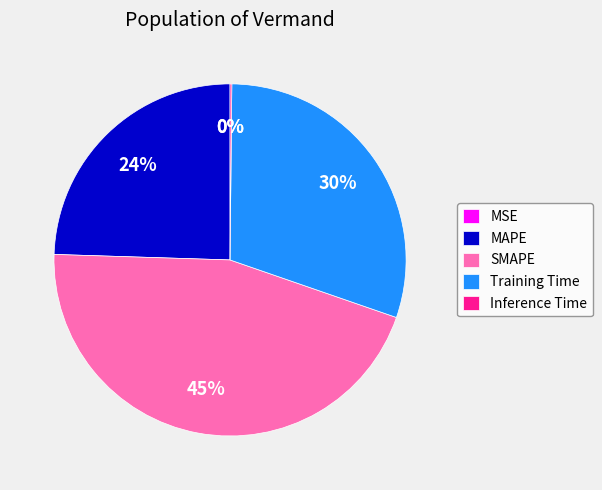

What is the largest slice in the pie chart?

SMAPE